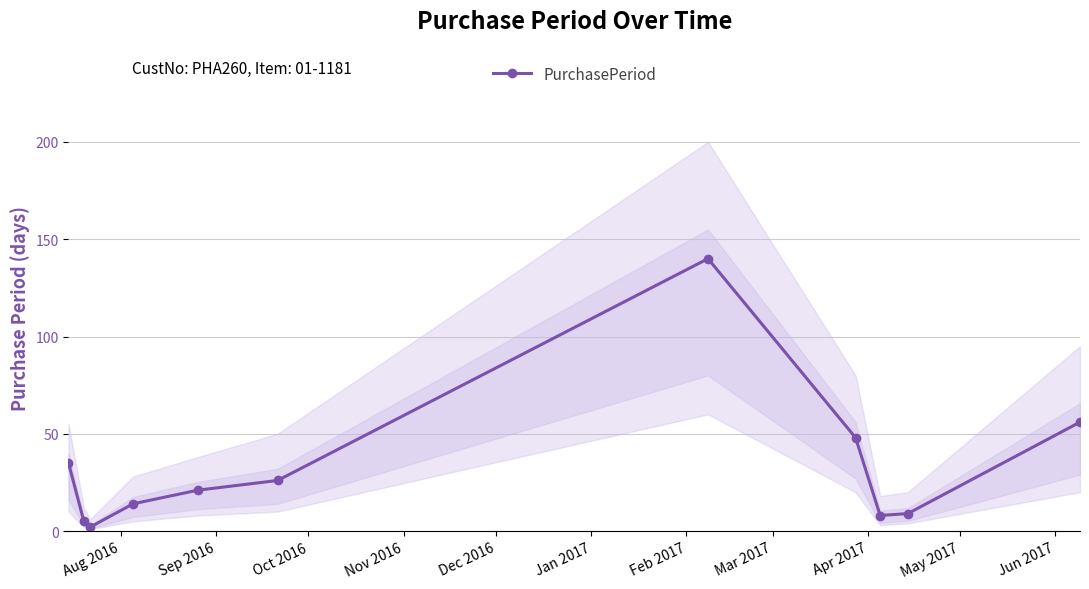

In PurchasePeriod, how many points are lower than both neighbors (excluding endpoints)?

2